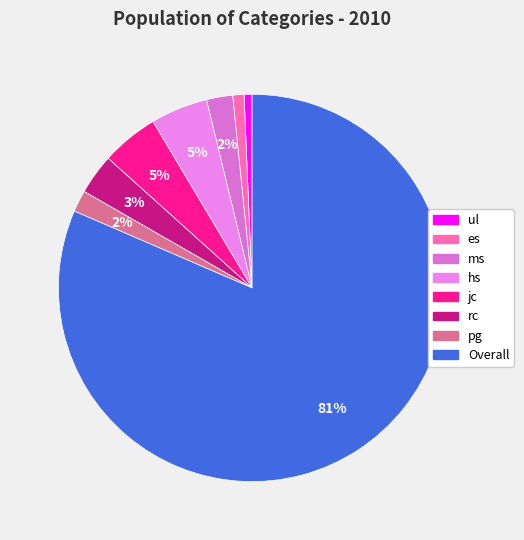

What percentage is the ul slice, to the nearest percent?

1%